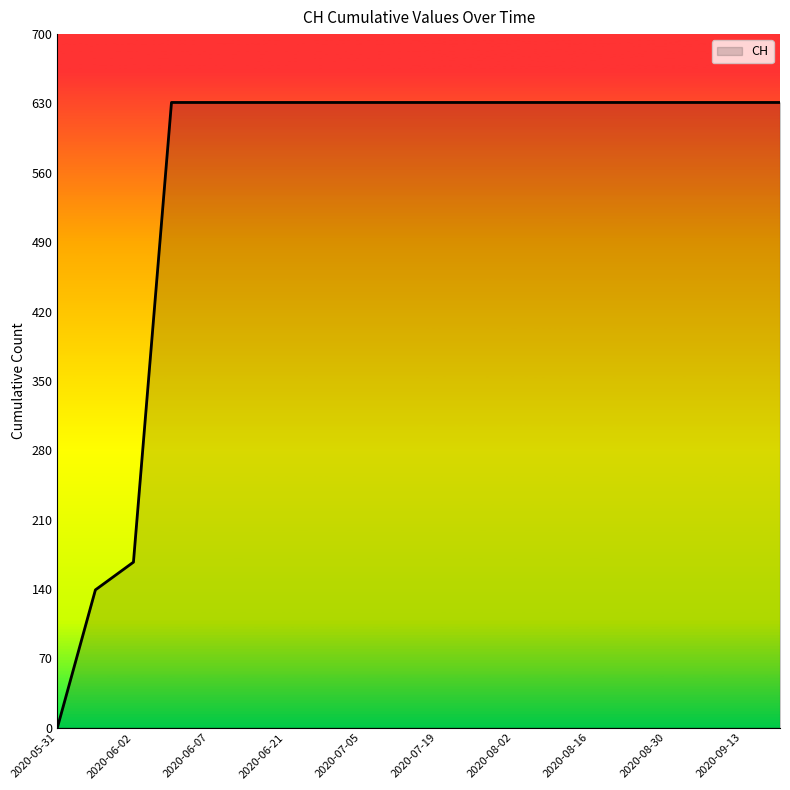

What is the difference between the maximum and second lowest values?

492